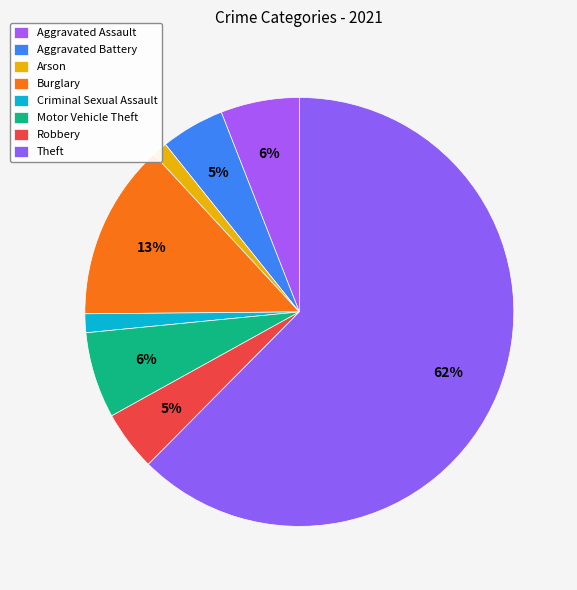

Rank the categories by value from lowest to highest.

Arson, Criminal Sexual Assault, Robbery, Aggravated Battery, Aggravated Assault, Motor Vehicle Theft, Burglary, Theft